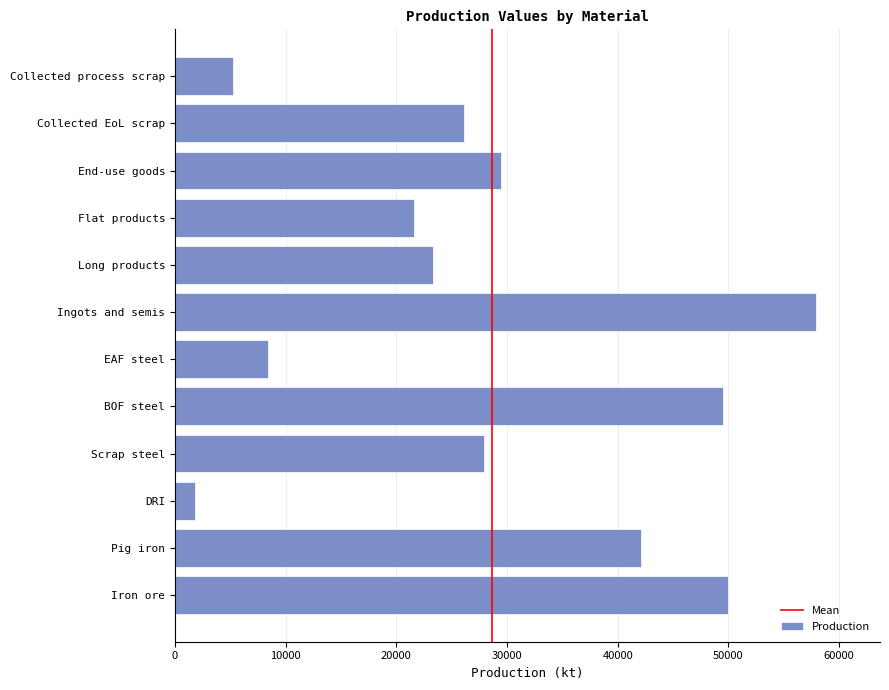

Reading bottom to top, extract all data points from this chart.

Iron ore=50000.0	Pig iron=42086.5	DRI=1766.4	Scrap steel=27918.8	BOF steel=49460.6	EAF steel=8437.8	Ingots and semis=57898.4	Long products=23312.2	Flat products=21613.1	End-use goods=29465.1	Collected EoL scrap=26099.5	Collected process scrap=5270.0